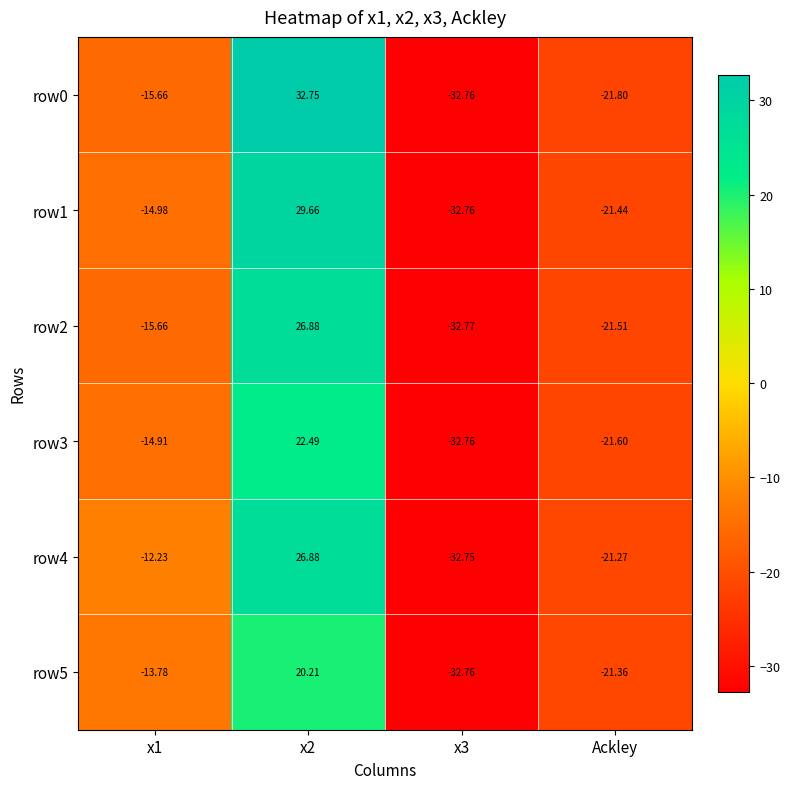

Is the value of row3 at x2 greater than the value of row0 at Ackley?

Yes